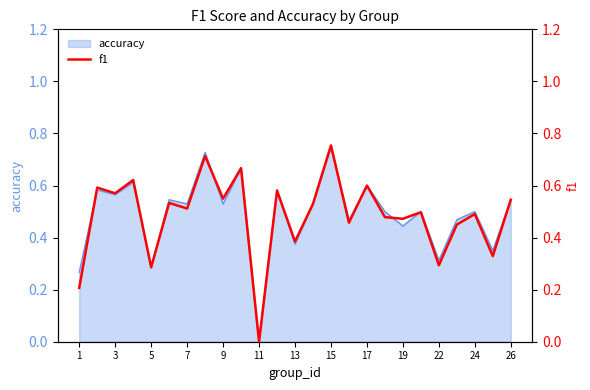

How many values are between 0 and 1?

25